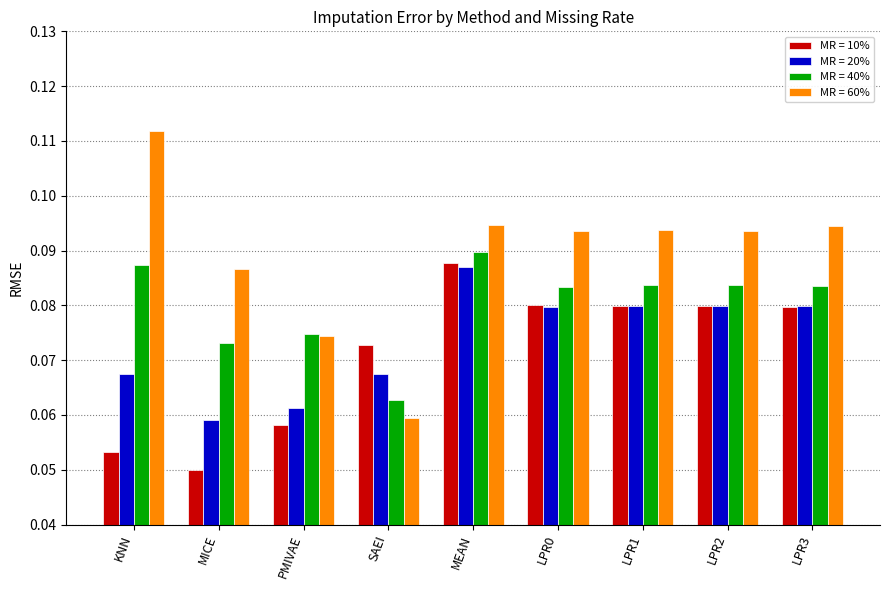

At how many categories does at least one series exceed 0?

9